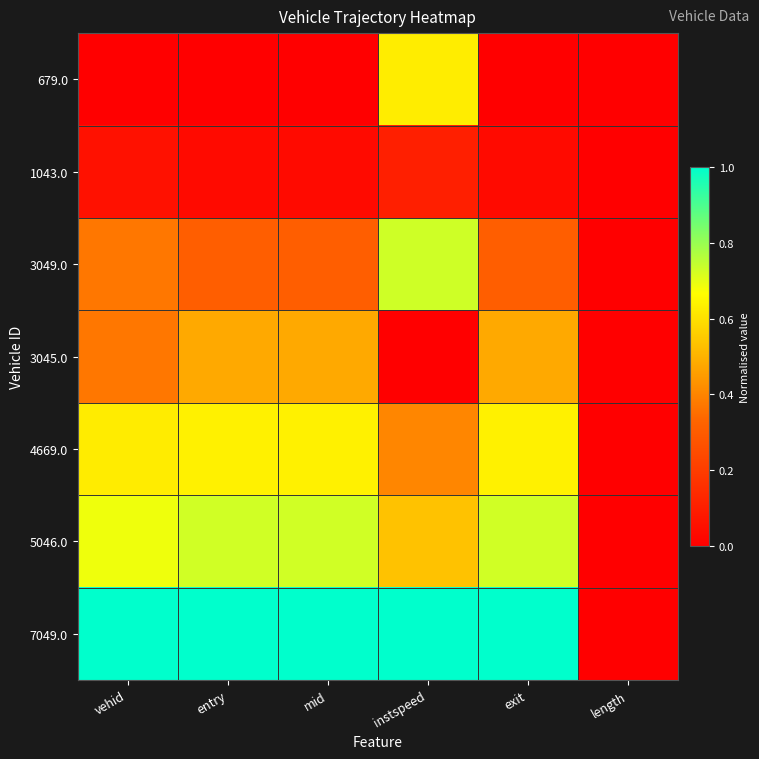

Which has a higher value, exit or instspeed?

instspeed